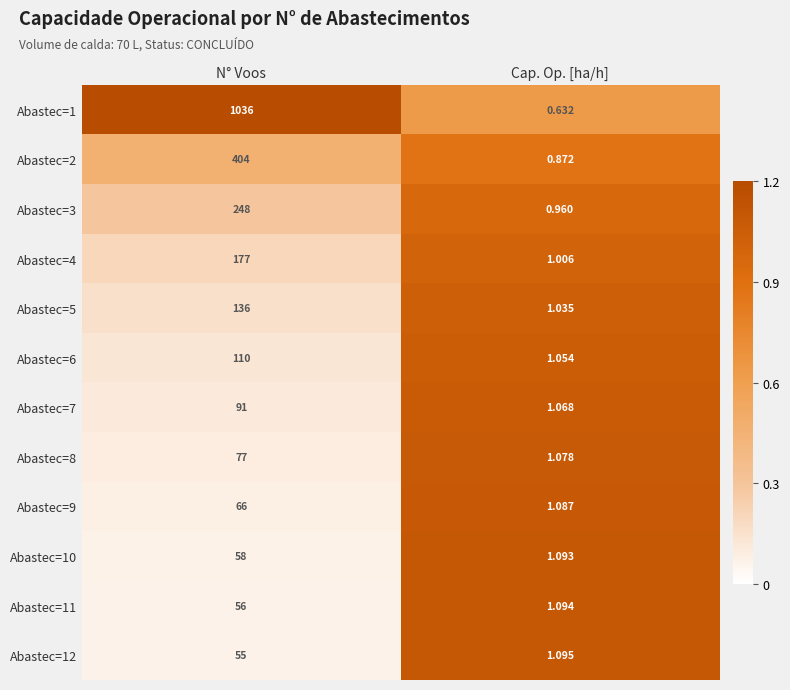

Where is Abastec=10 nearest to the value 29?

Cap. Op. [ha/h]